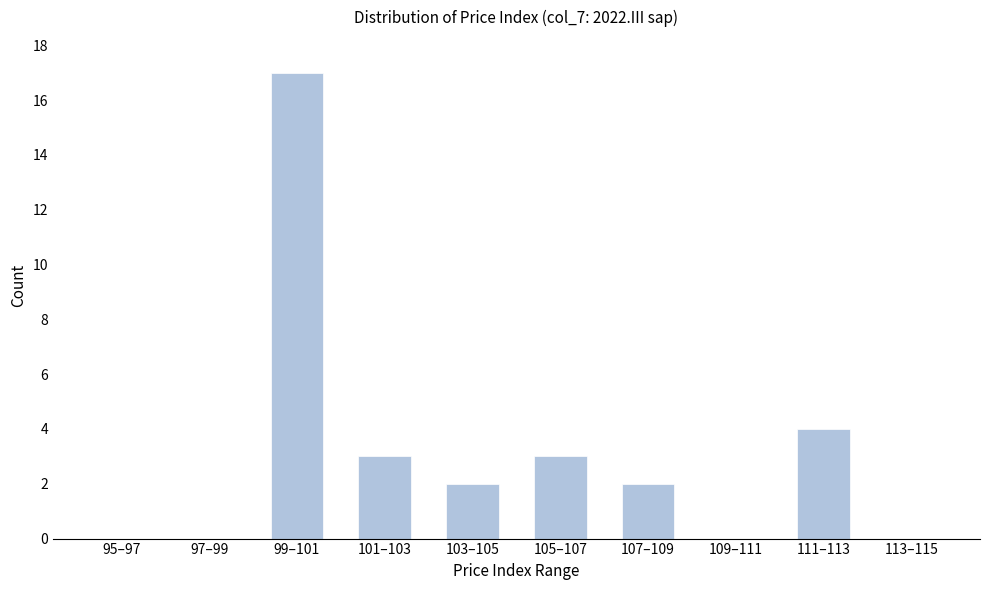

Reading left to right, what are all the values shown in this chart?

95–97=0	97–99=0	99–101=17	101–103=3	103–105=2	105–107=3	107–109=2	109–111=0	111–113=4	113–115=0